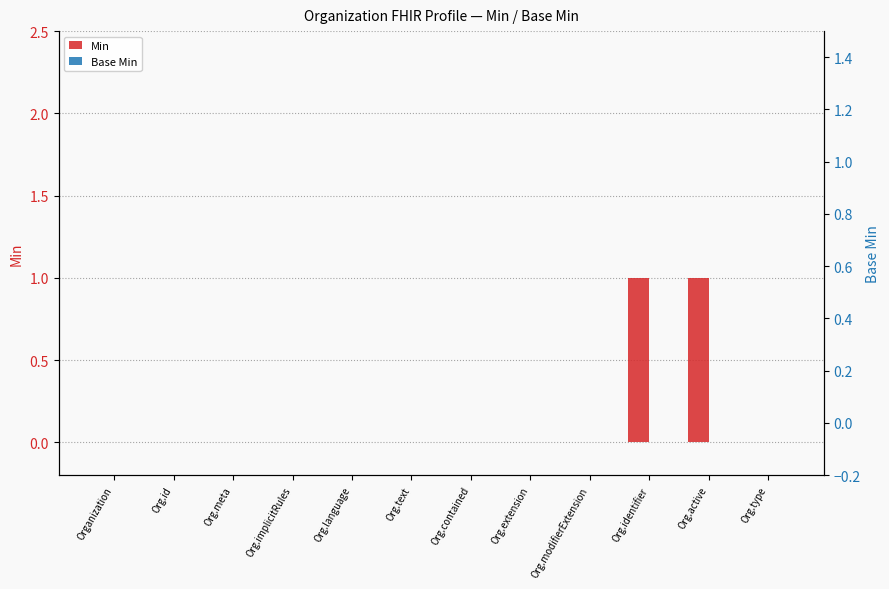

At how many categories does at least one series exceed 0?

2